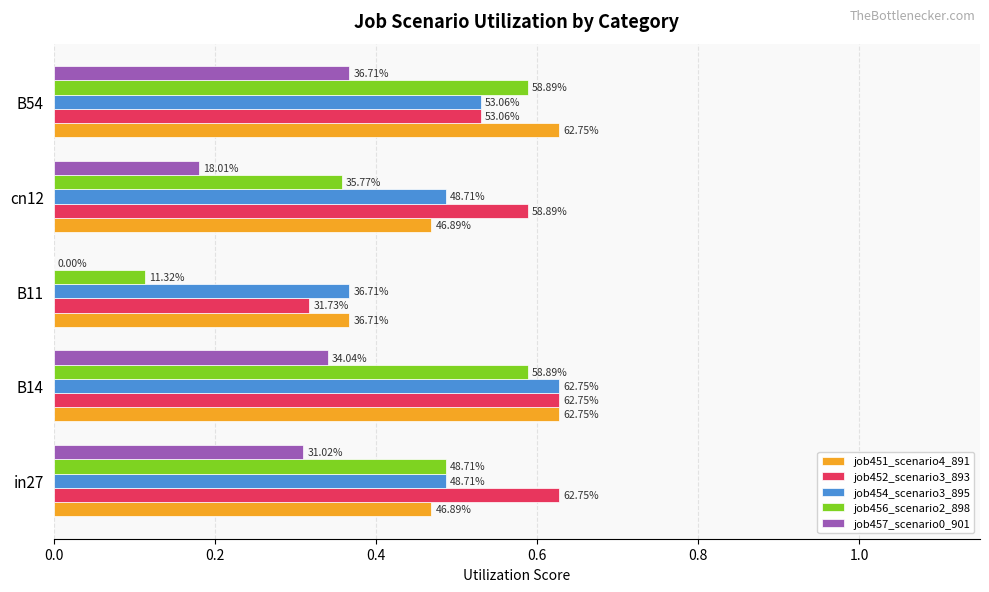

What are all the series names shown in the legend?

job451_scenario4_891, job452_scenario3_893, job454_scenario3_895, job456_scenario2_898, job457_scenario0_901